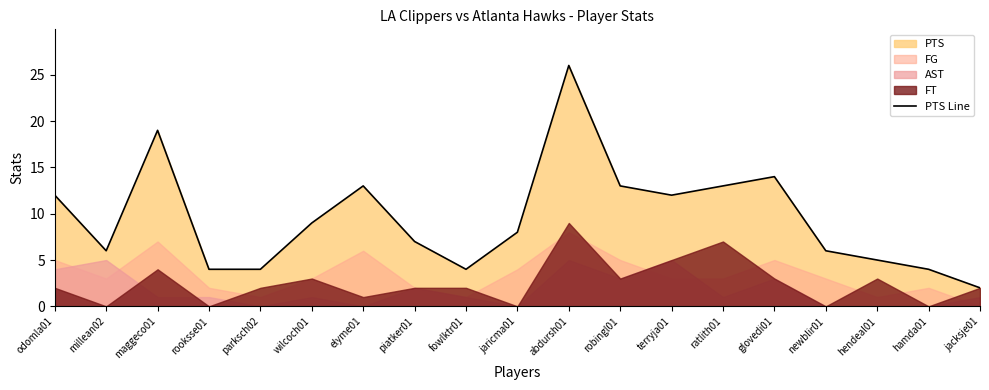

What position from the left is elyme01?

7